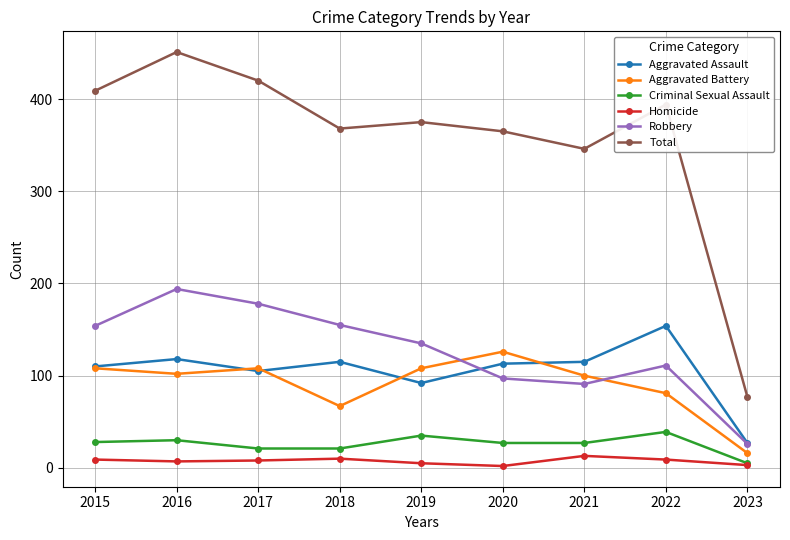

What is the sum of the Criminal Sexual Assault values at 2015 and 2022?

67